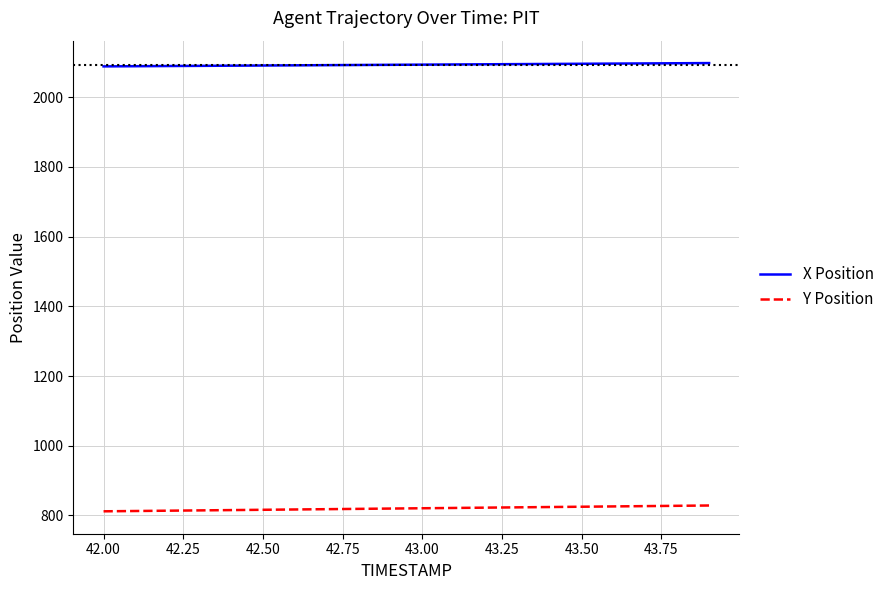

List the series in order of their peak value, lowest first.

Y Position, X Position